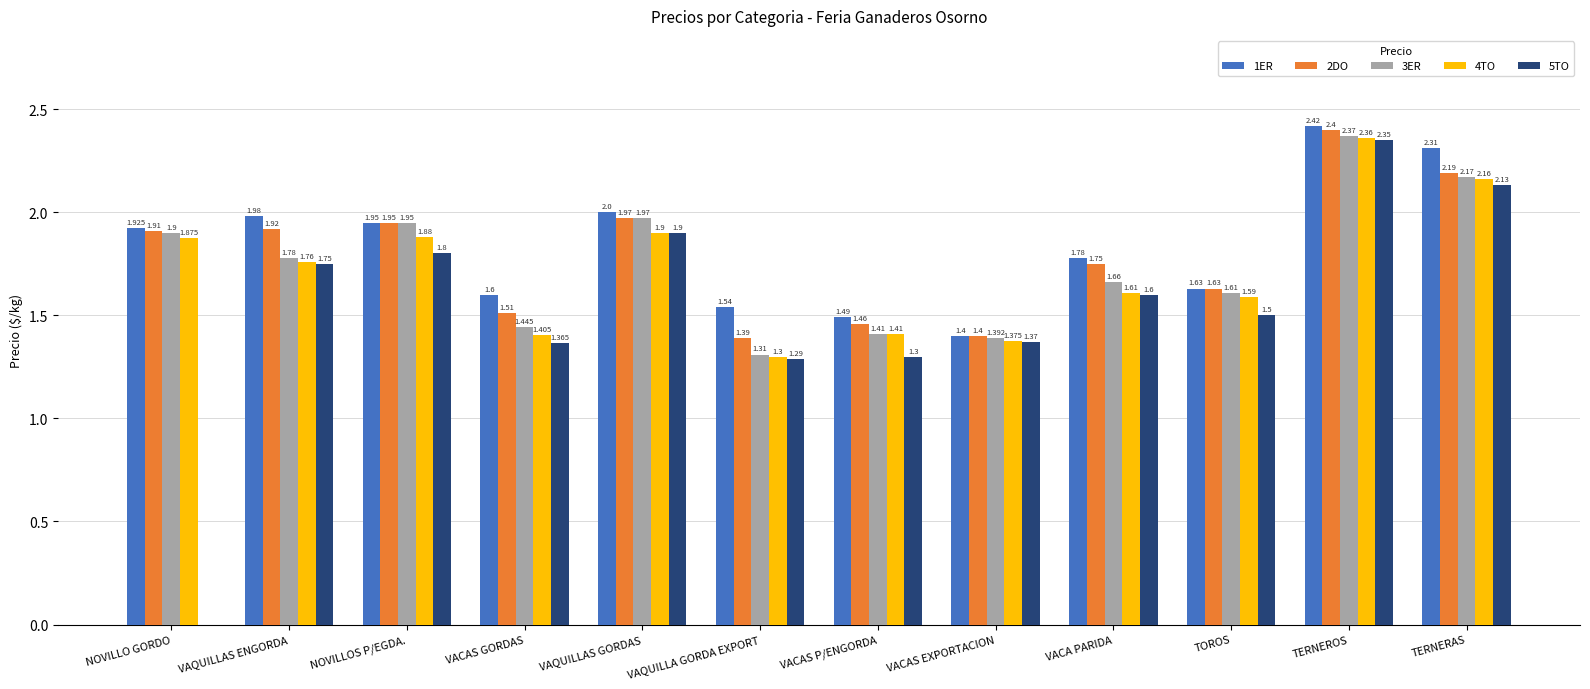

Which category has the highest value in the 2DO series?

TERNEROS